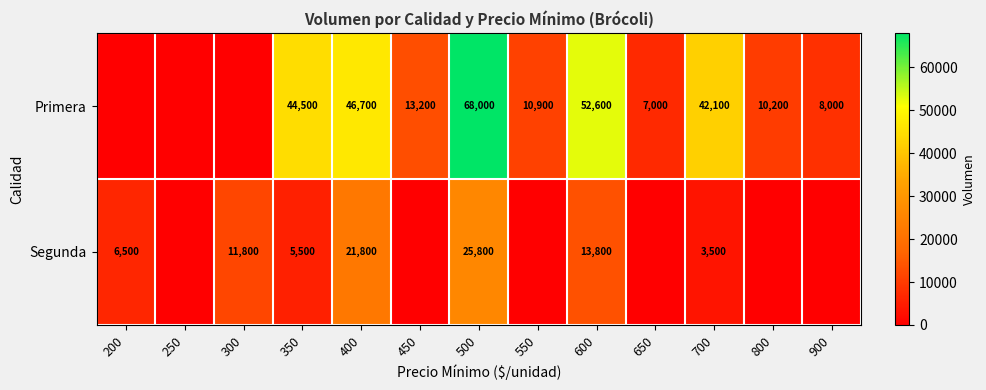

At how many categories does at least one series exceed 40259?

5